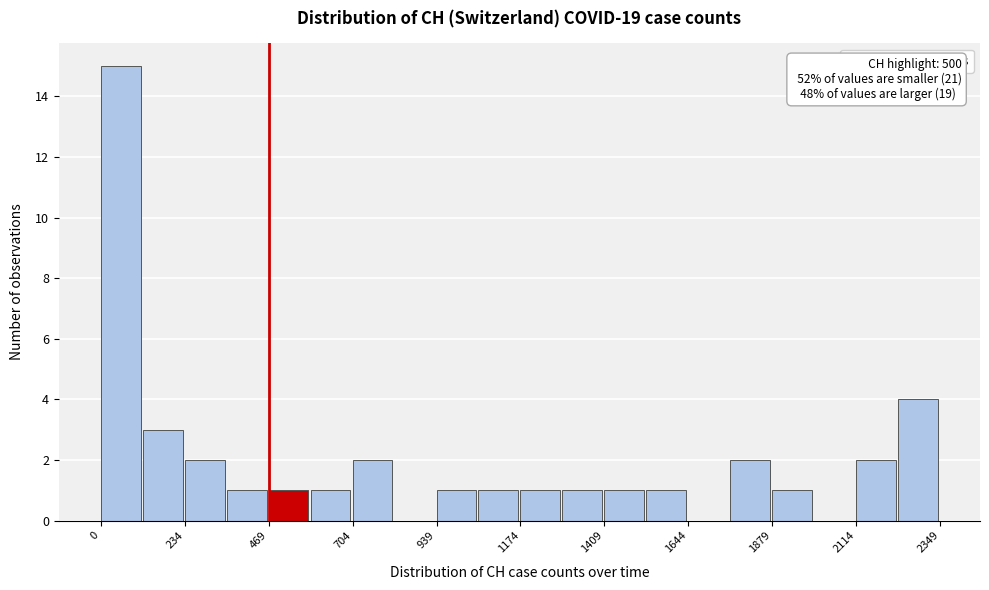

Read against the x-axis, roughly where is the centre of the tallest bar?

50